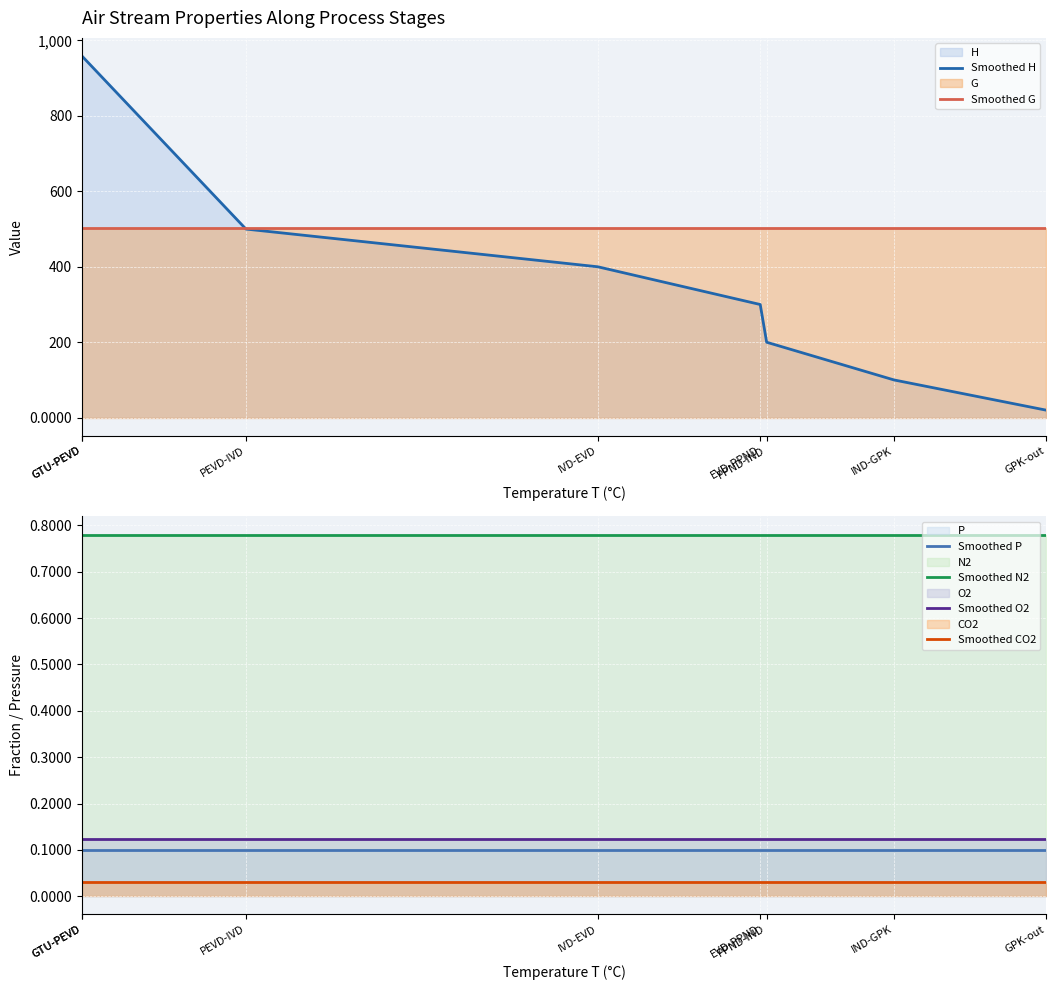

Is it true that Smoothed G equals 503.8 at GTU-PEVD?

True